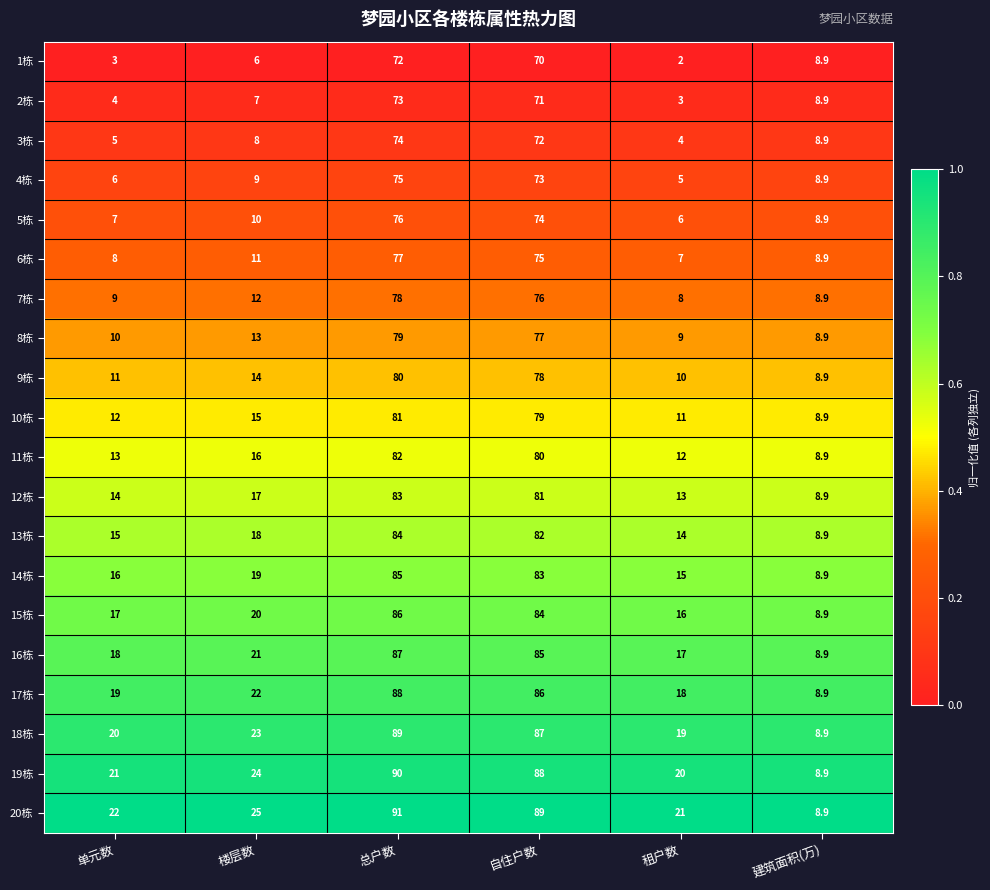

What is the difference between the highest and lowest values at 单元数?

19.0